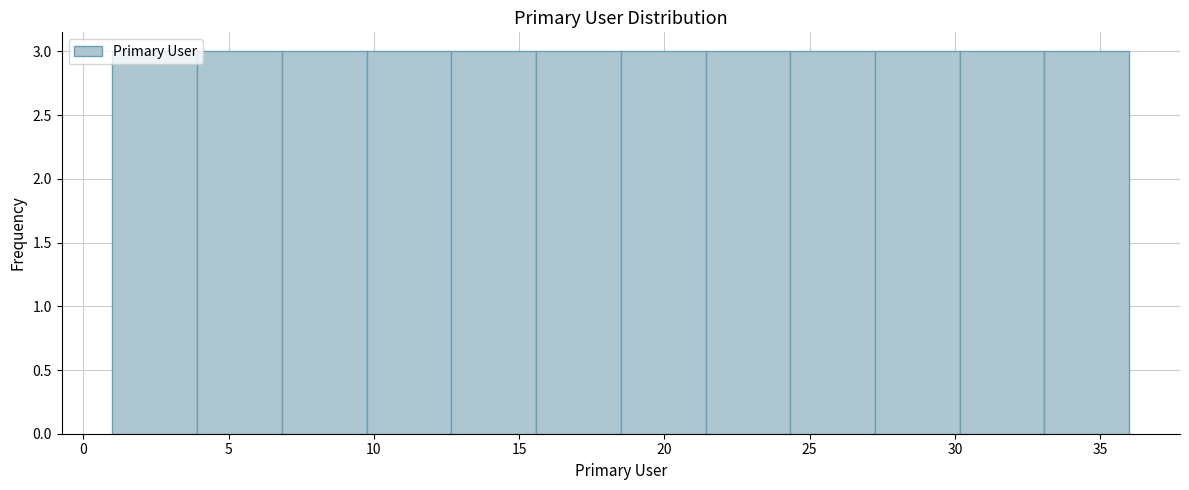

How tall is the bar that spans 12.5 to 15.5 on the x-axis? Neither the bar edges nor the heights are printed on the chart, so give them approximately, as read against the axes.

3